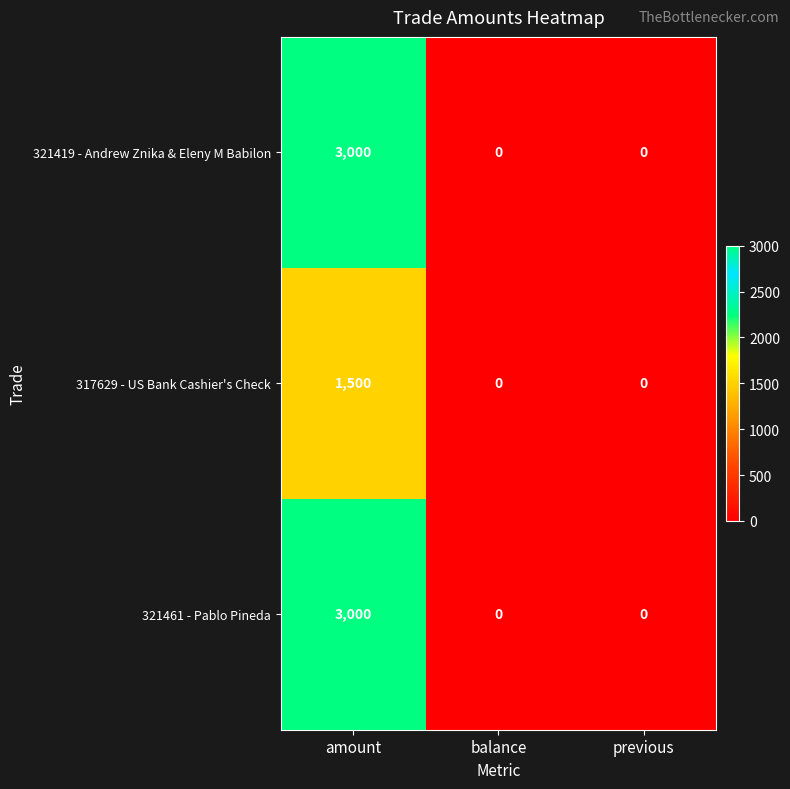

The value of 321461 - Pablo Pineda at previous is 0. True or false?

True